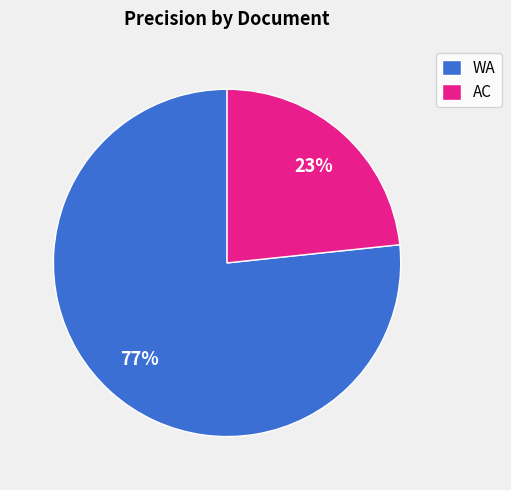

Is the sum of WA and AC greater than half?

Yes